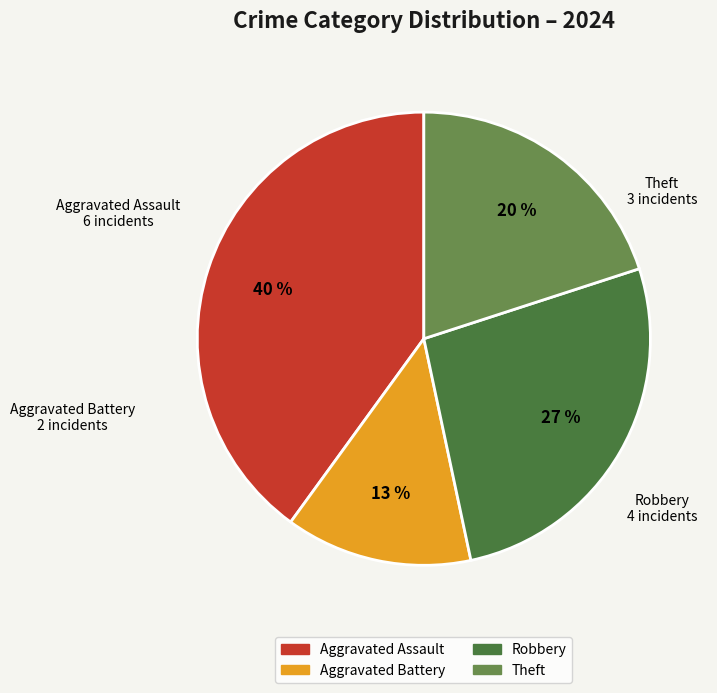

To the nearest percent, what is the combined percentage of Robbery and Aggravated Assault?

67%